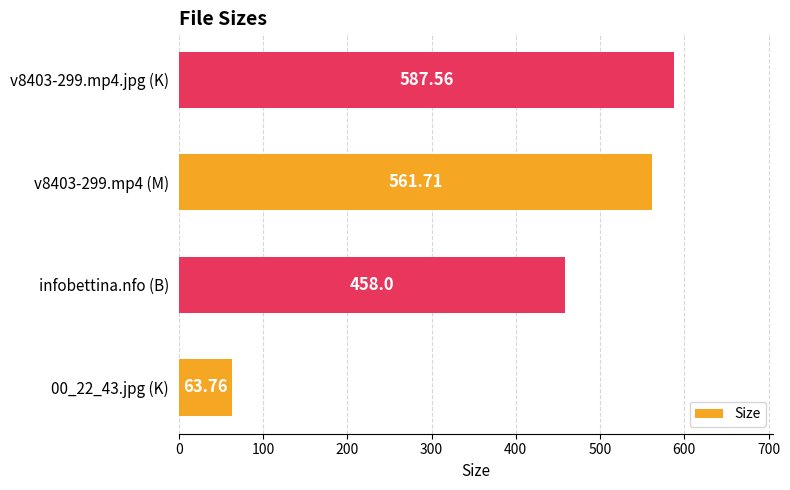

Which has a higher value, v8403-299.mp4.jpg (K) or v8403-299.mp4 (M)?

v8403-299.mp4.jpg (K)